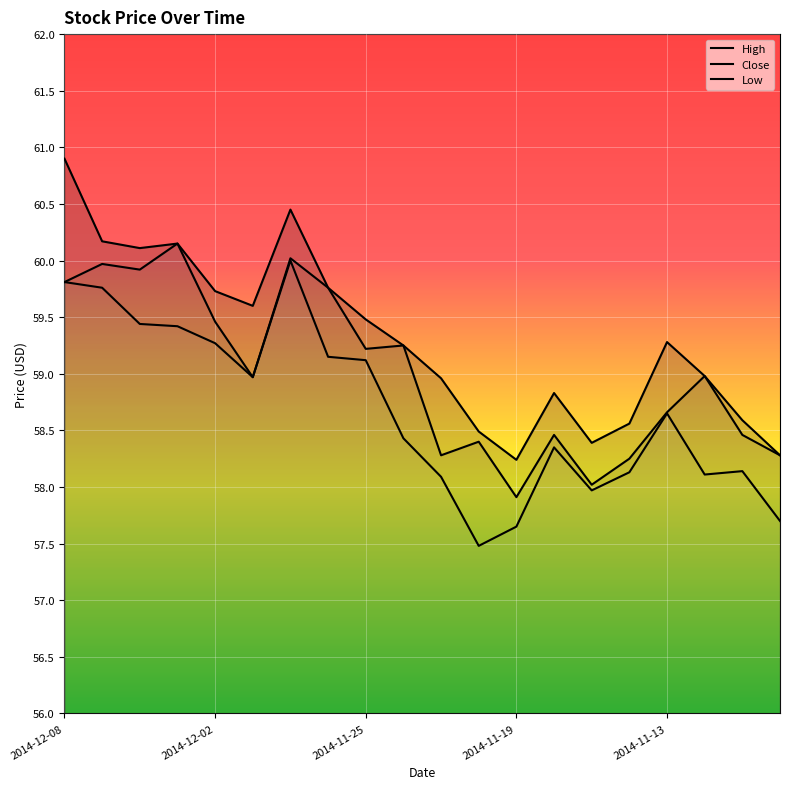

Which series has the largest total across all categories?

High